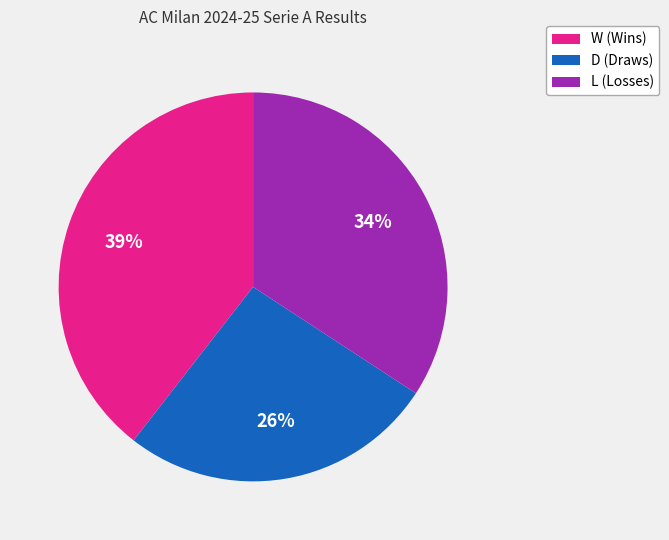

Is L the majority of the pie?

No